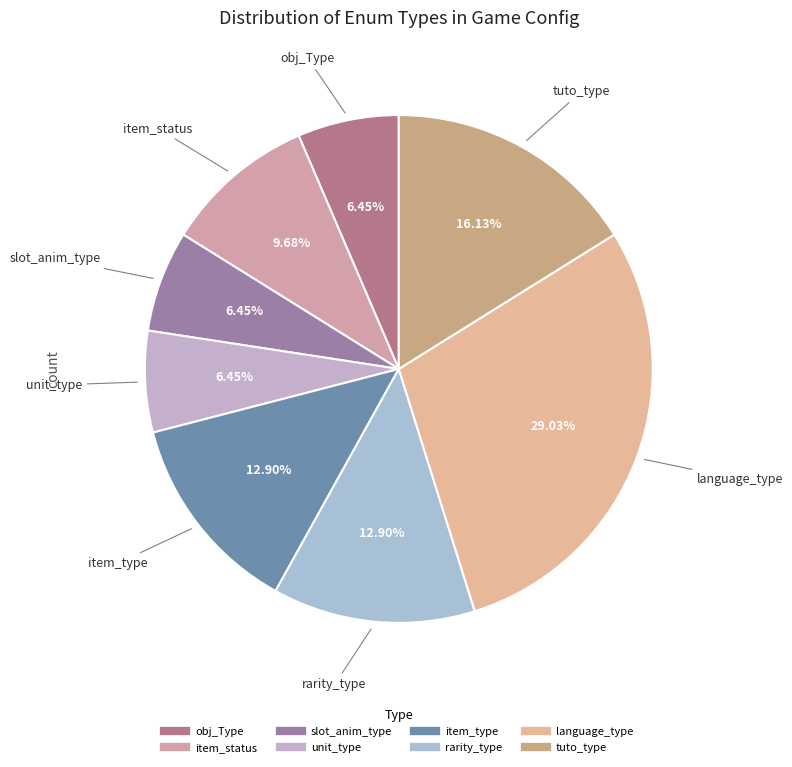

To the nearest percent, what is the average slice percentage?

12%